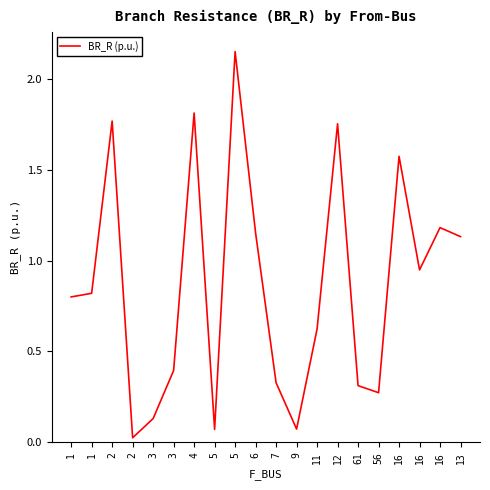

How many lines are shown in the chart?

1